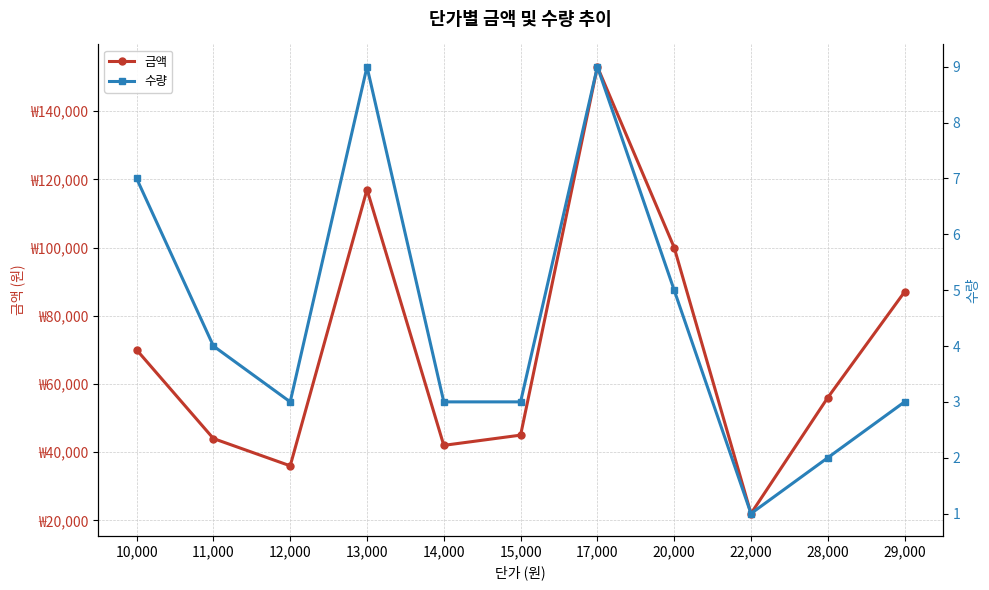

What is the lowest value of the 금액 series?

22000